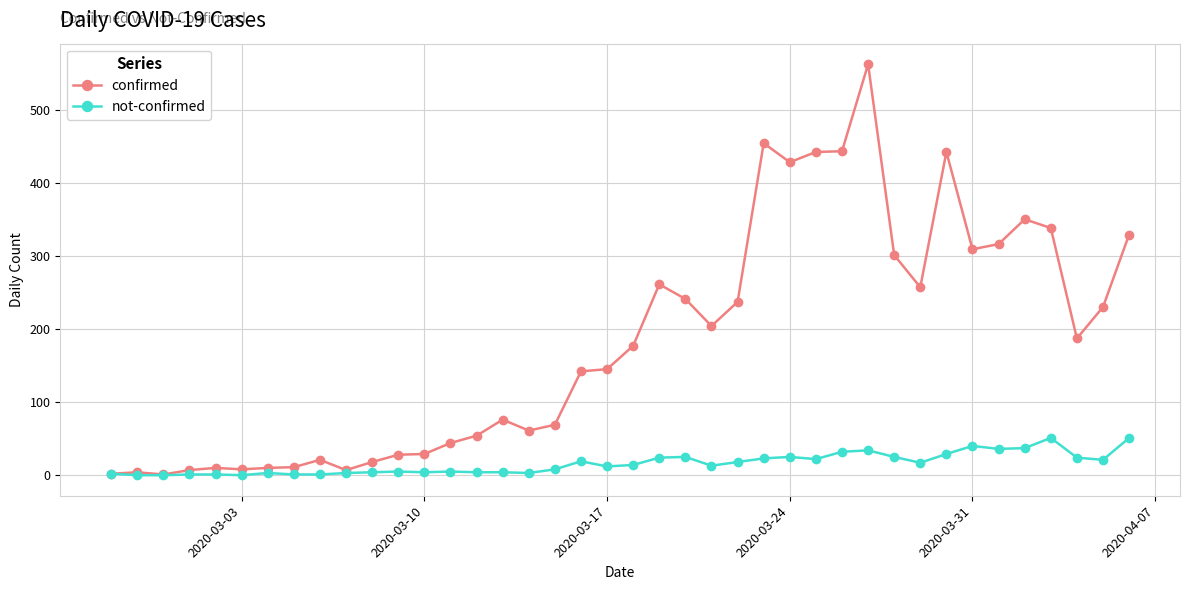

What is the difference between the second highest and minimum values in the not-confirmed series?

51